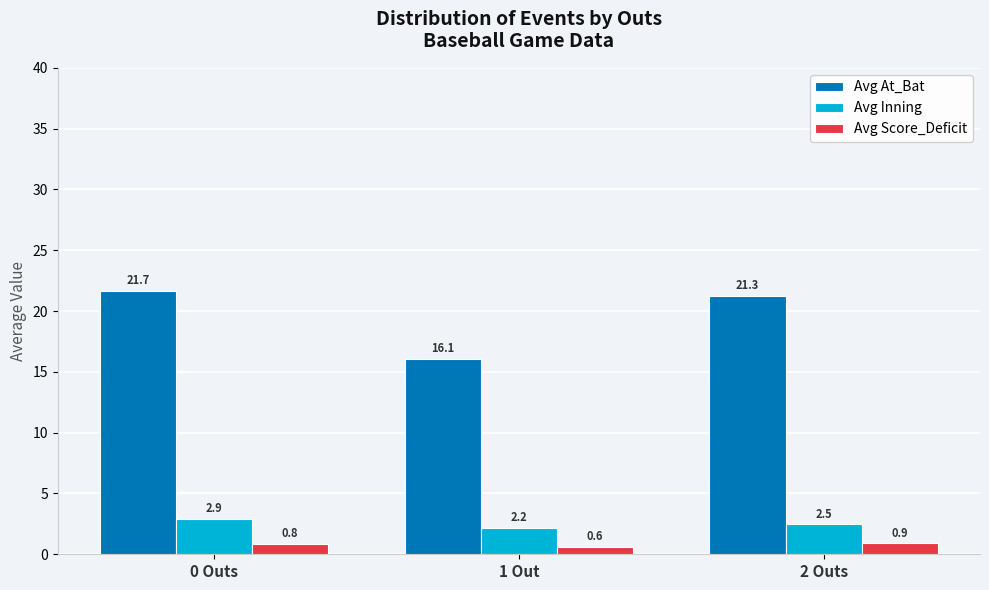

Read the Avg Score_Deficit value at 1 Out.

0.6